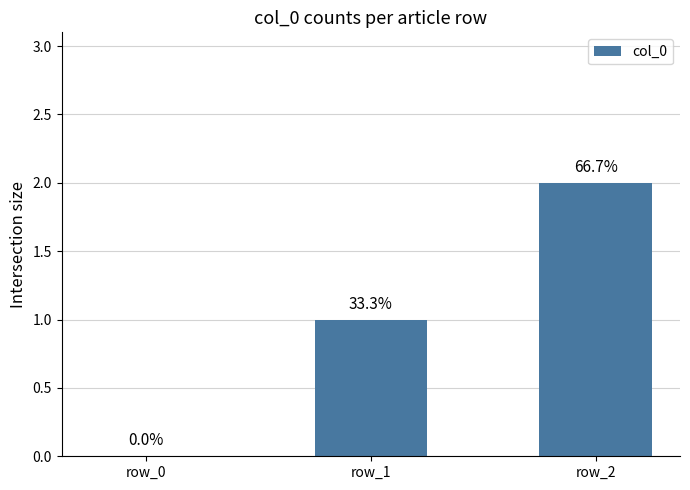

Are the bars horizontal?

No